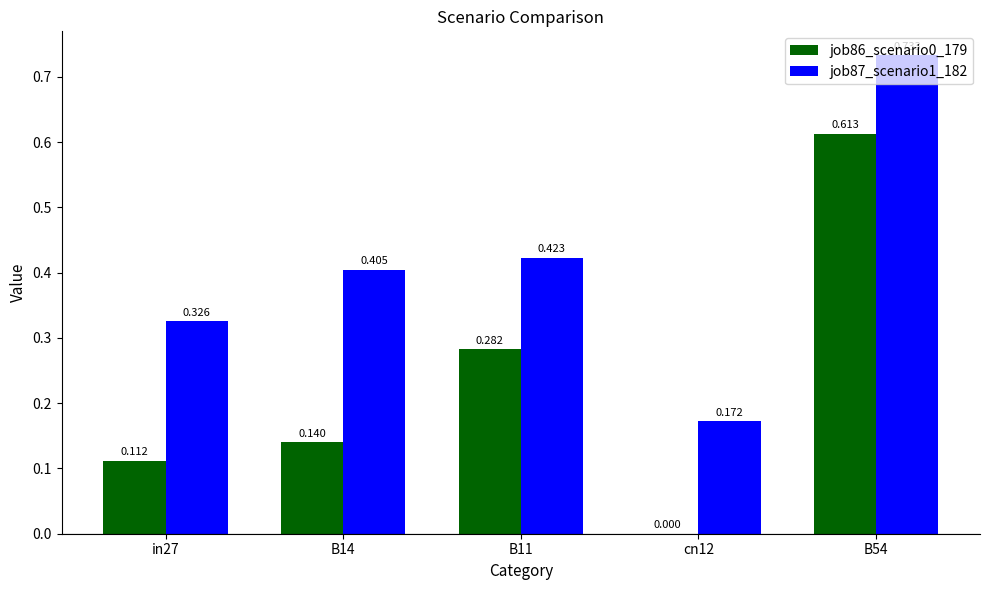

Is the value of job87_scenario1_182 at B14 greater than the value of job86_scenario0_179 at B11?

Yes